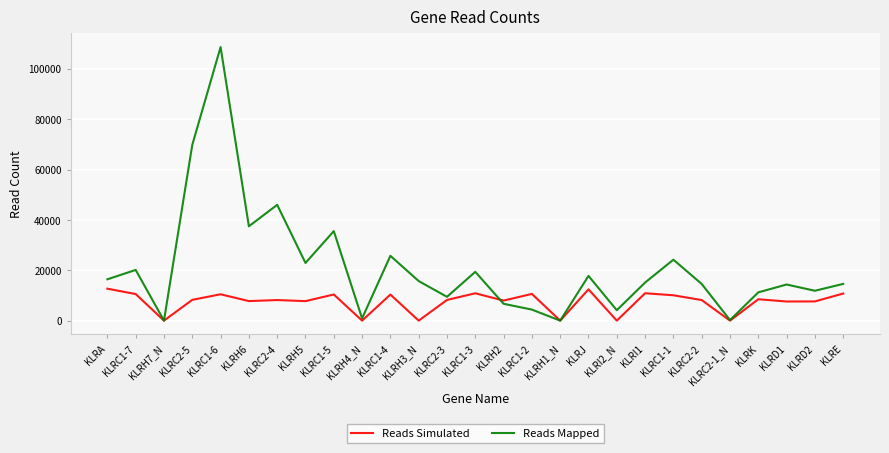

What are all the series names shown in the legend?

Reads Simulated, Reads Mapped